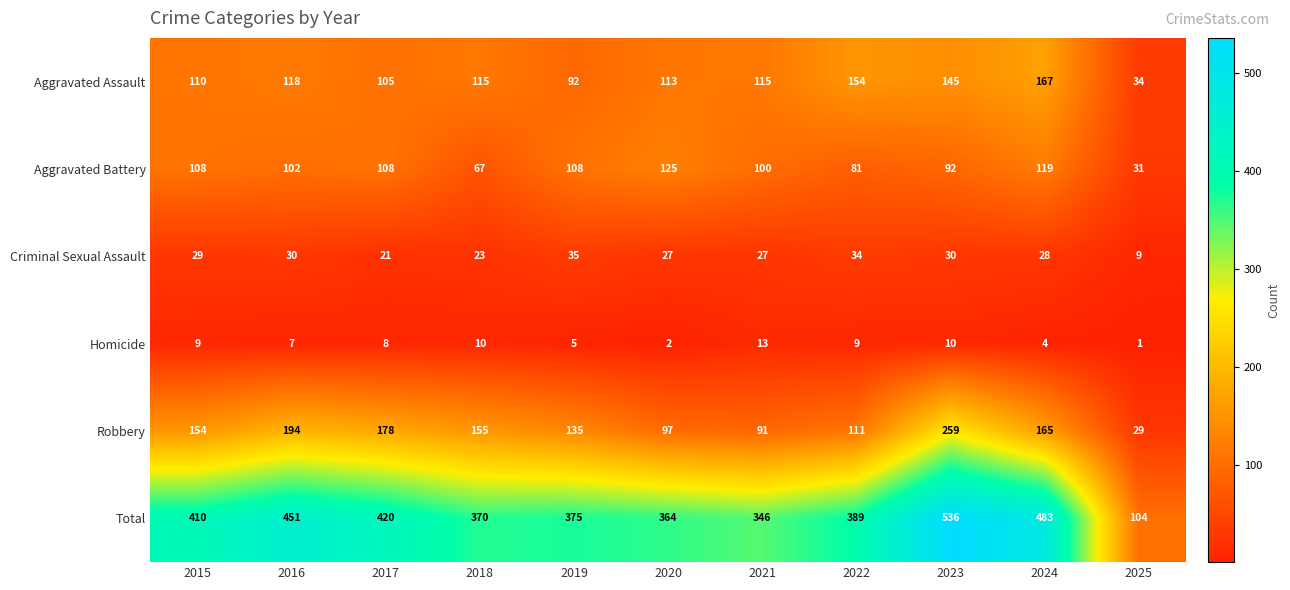

Rank the series by their maximum value, from highest to lowest.

Total, Robbery, Aggravated Assault, Aggravated Battery, Criminal Sexual Assault, Homicide